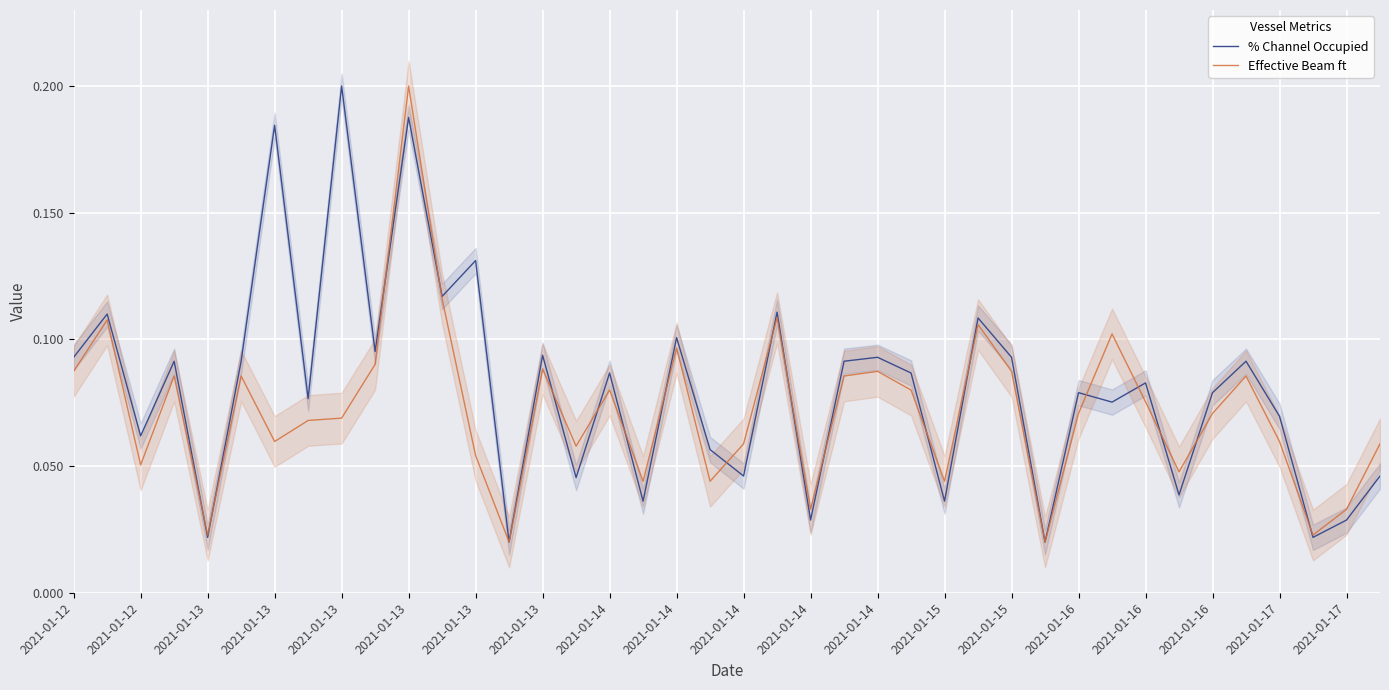

What is the total value across all series at 2021-01-14?

0.2